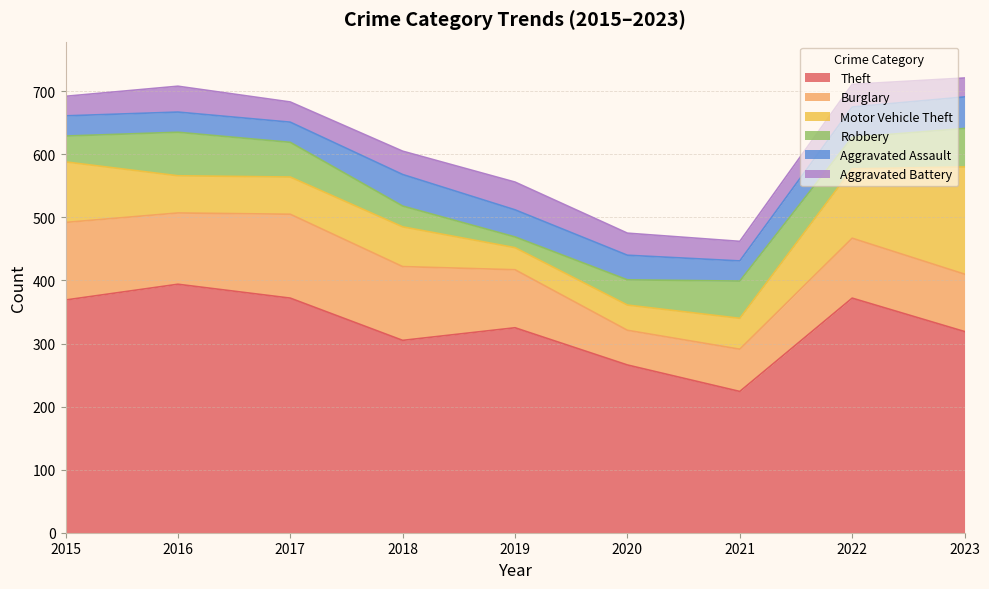

What is the minimum value shown in the chart?

17